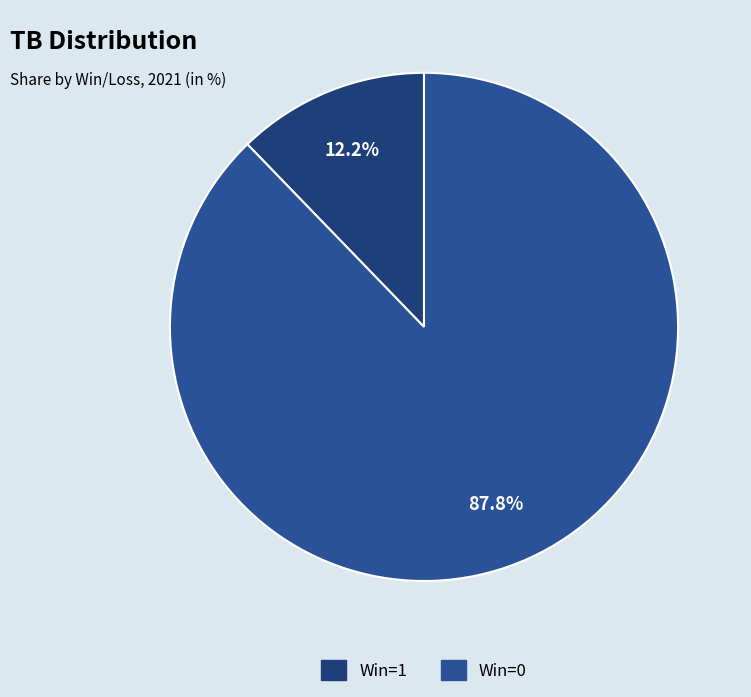

Count the number of slices in the pie.

2